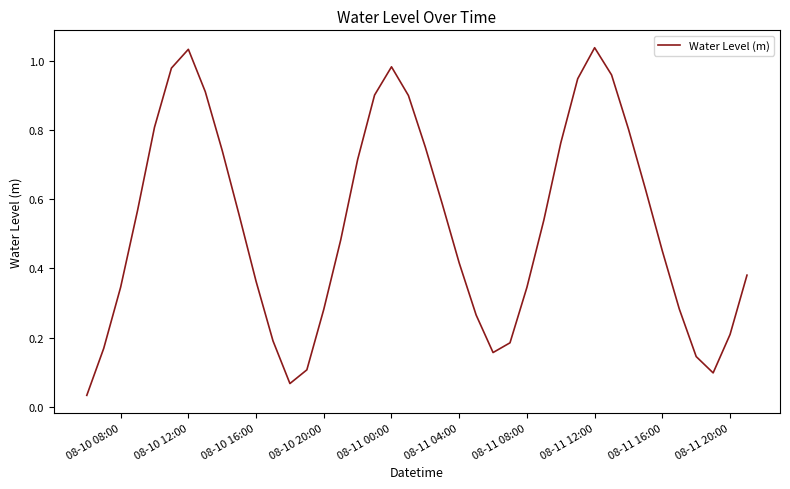

Is this an area chart (filled region under the line)?

No